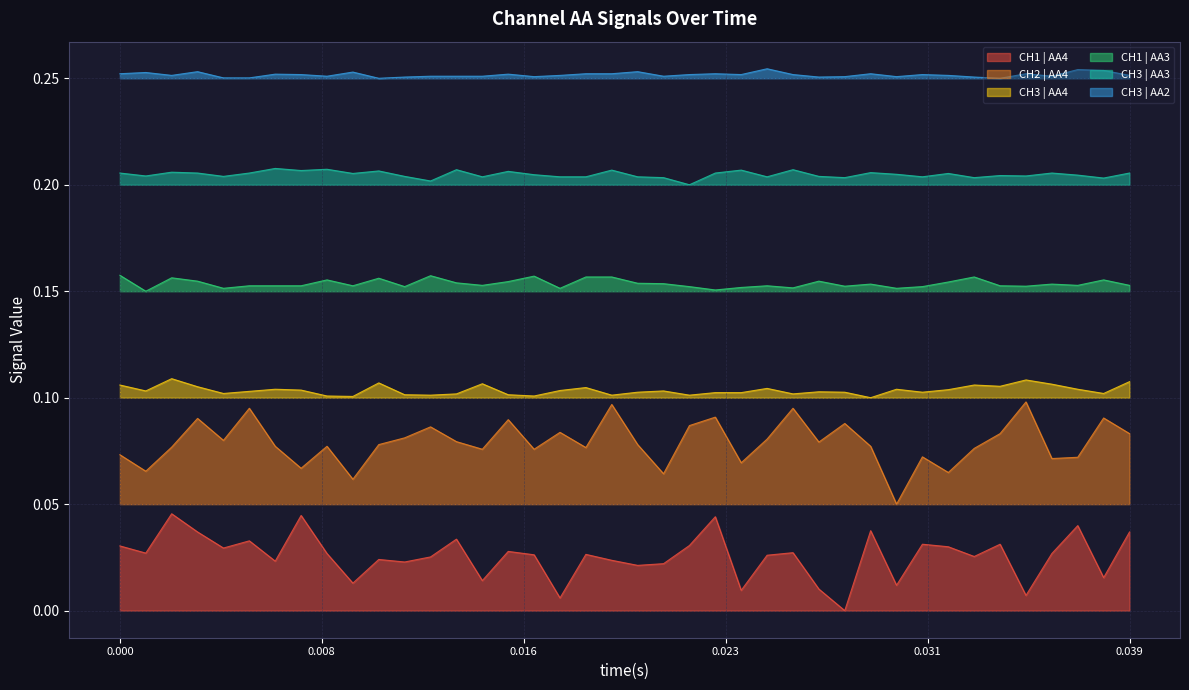

True or false: CH3 | AA3 and CH2 | AA4 intersect in this chart.

False